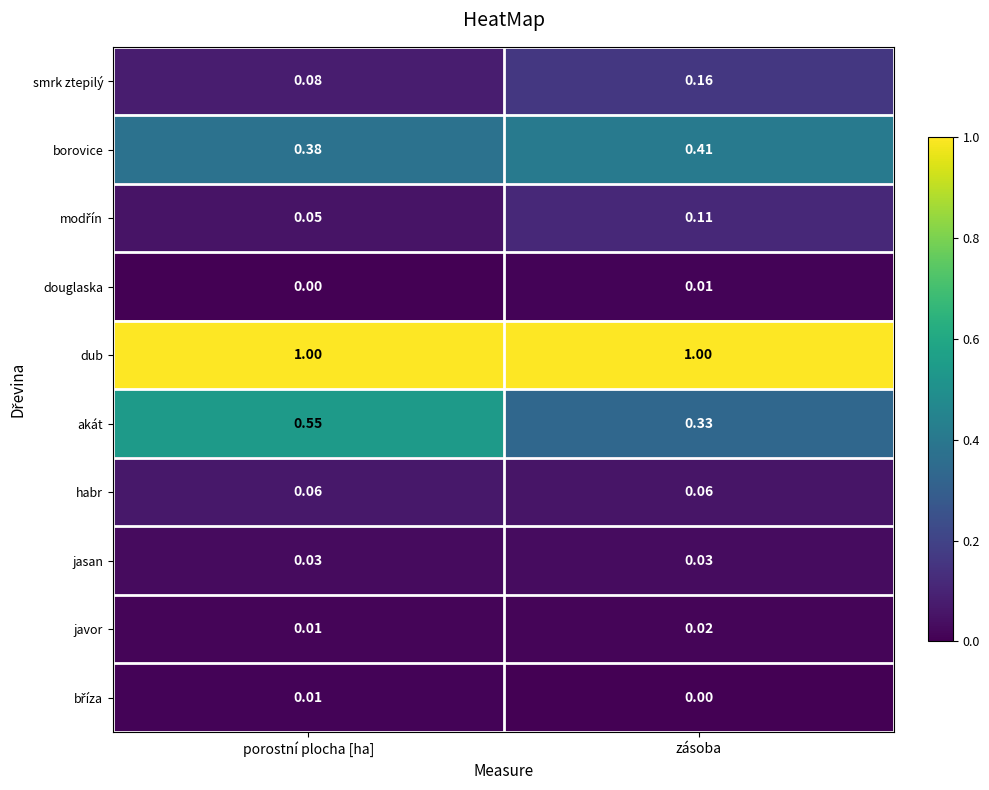

Which series has the largest total across all categories?

dub